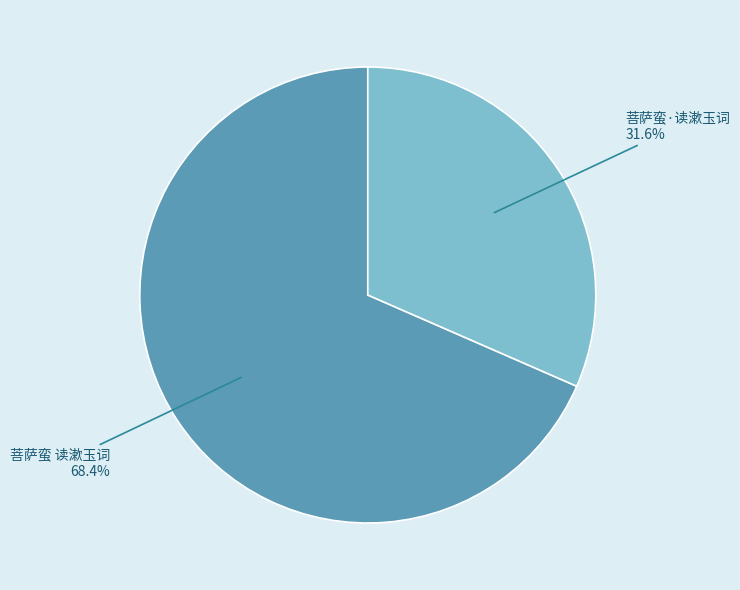

To the nearest percent, what is the average slice percentage?

50%